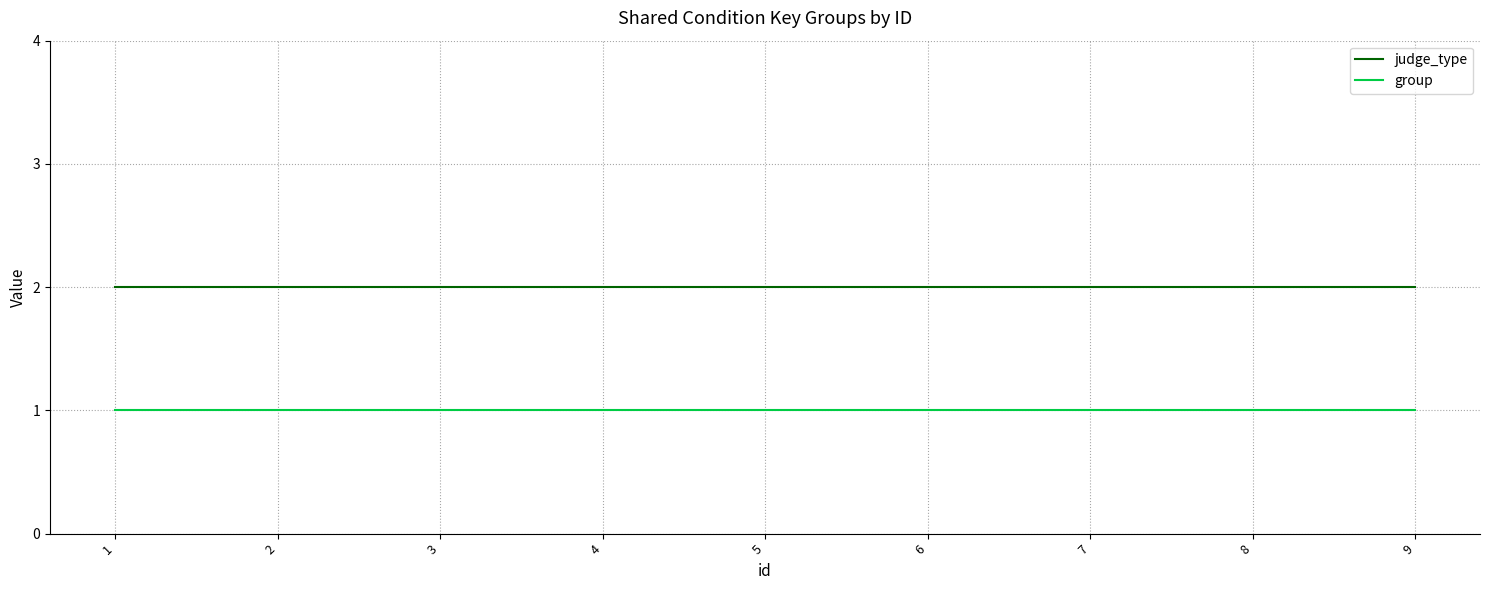

At 3, list the series in order from smallest to largest.

group, judge_type